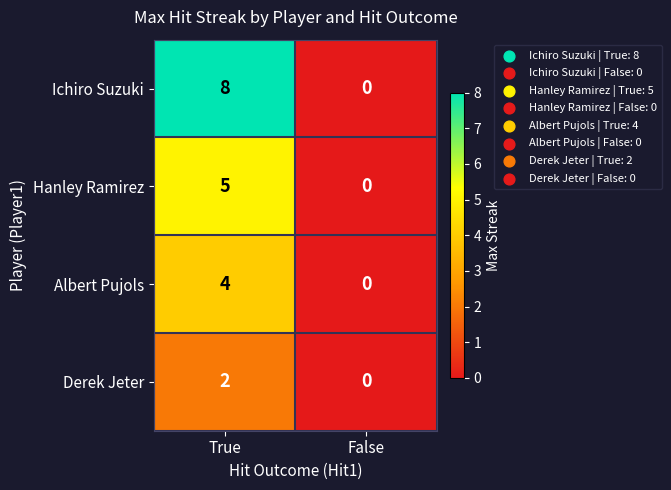

What is the sum of all Hanley Ramirez values?

5